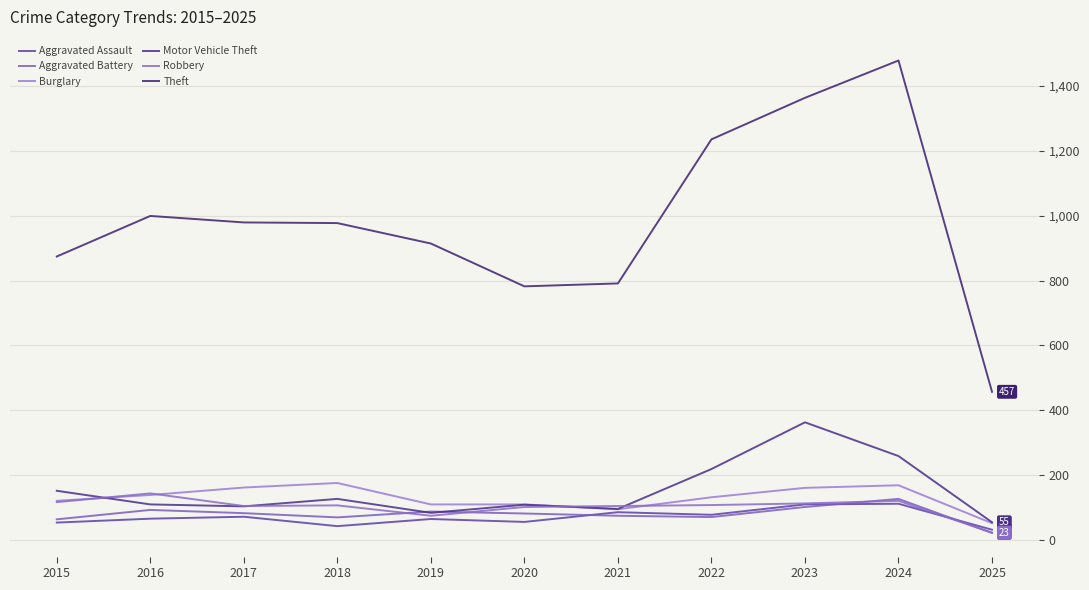

Which label corresponds to the largest value in the chart?

2024